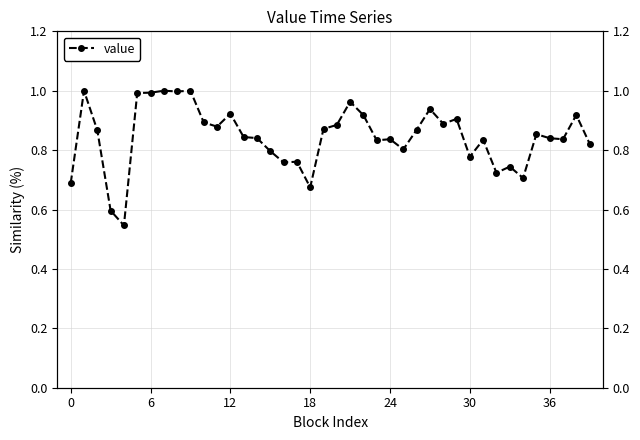

How many data points does each series have?

40